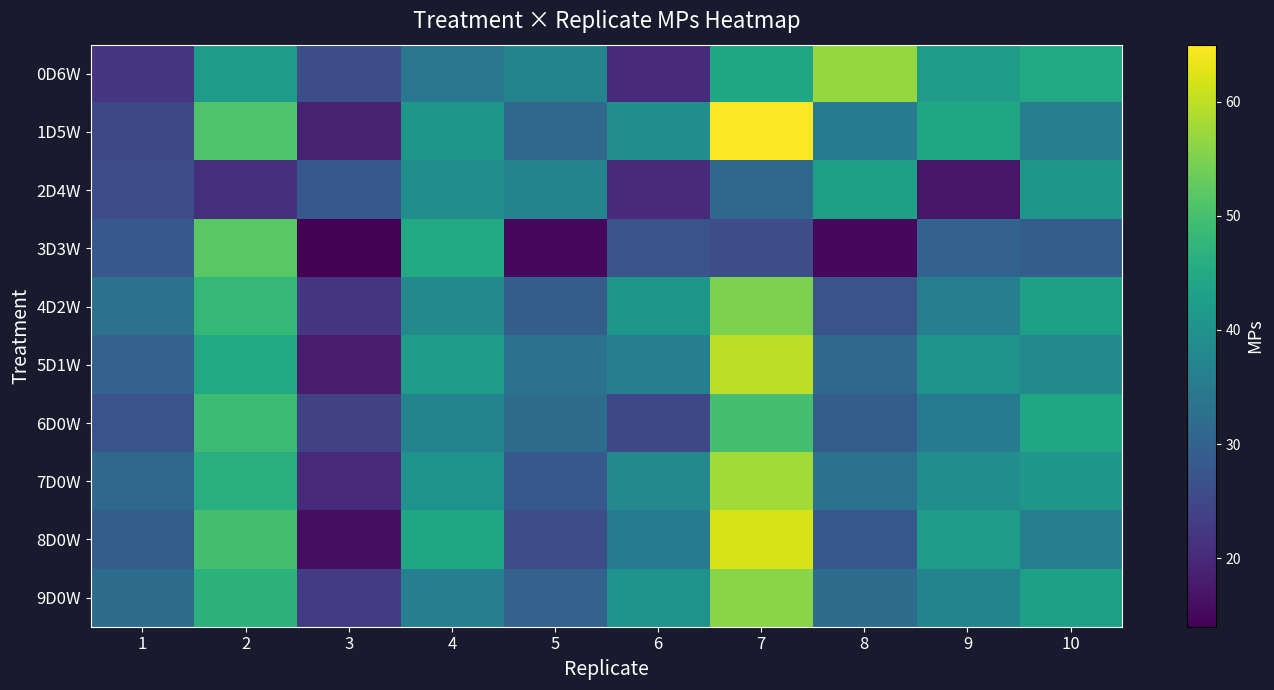

Which label corresponds to the largest value in the chart?

7